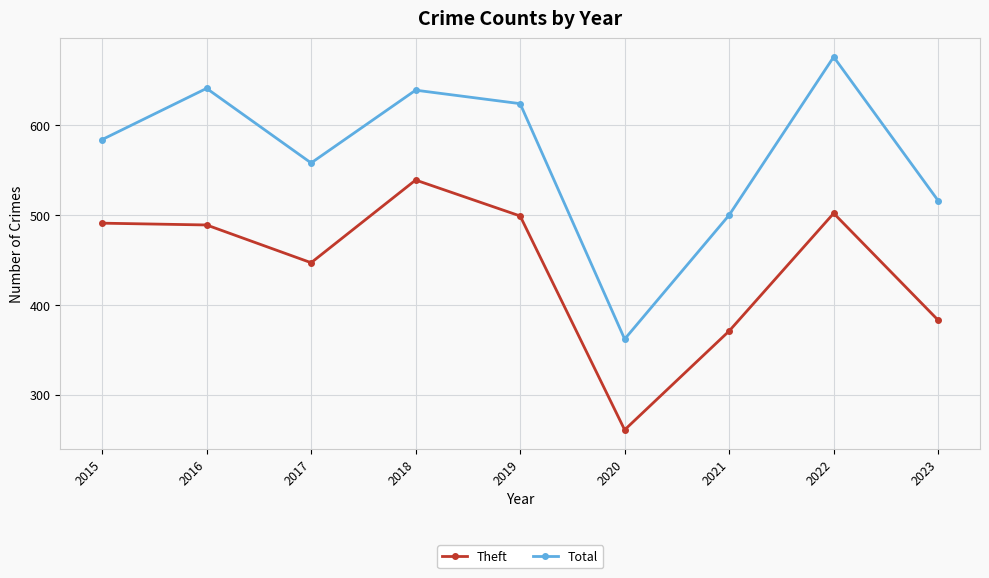

What is the sum of the Total values at 2016 and 2023?

1157